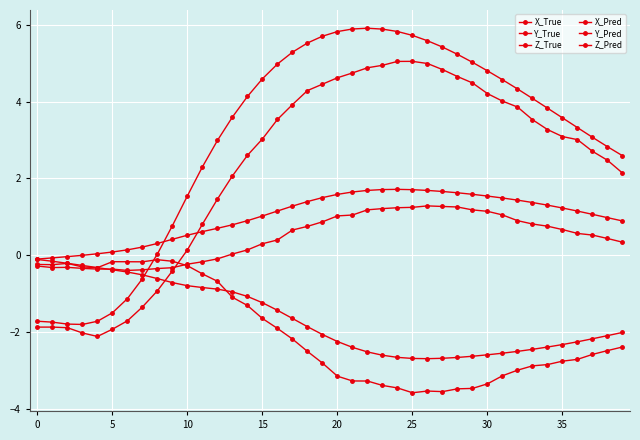

Is this an area chart (filled region under the line)?

No